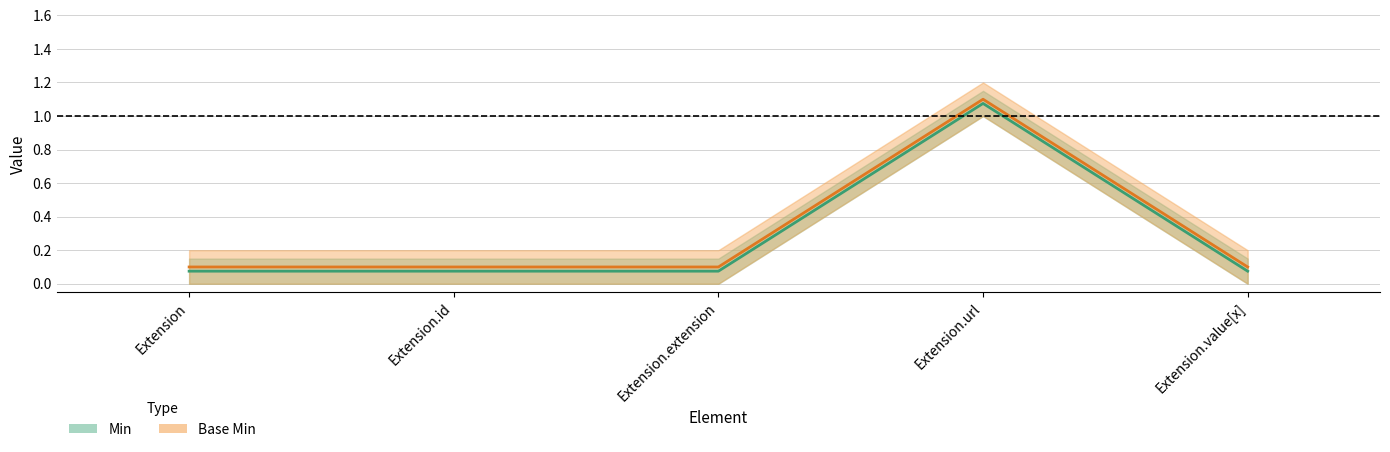

Where is the first local maximum for Min?

Extension.url